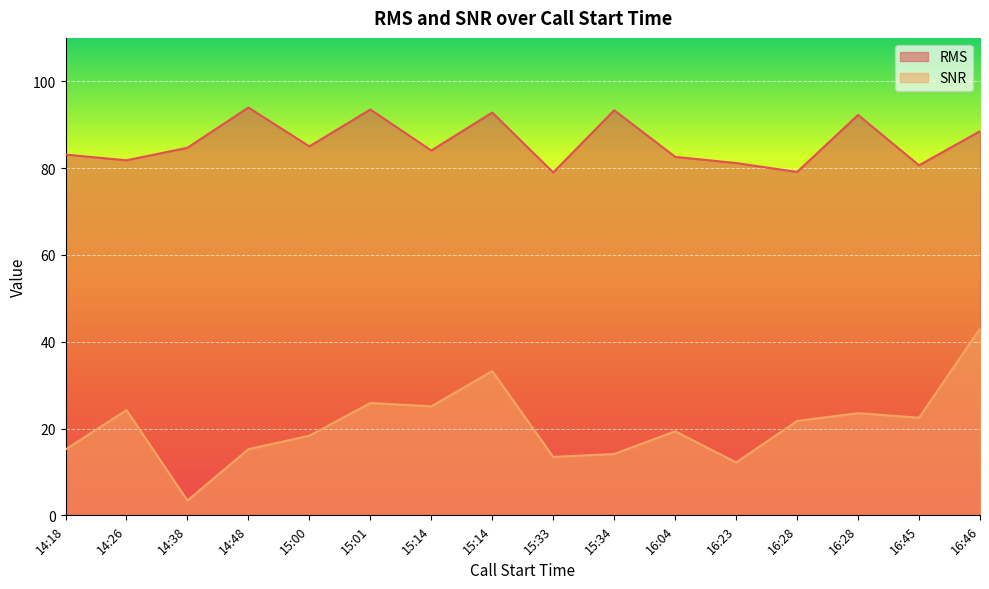

What is the label of the 11th point from the right?

15:01